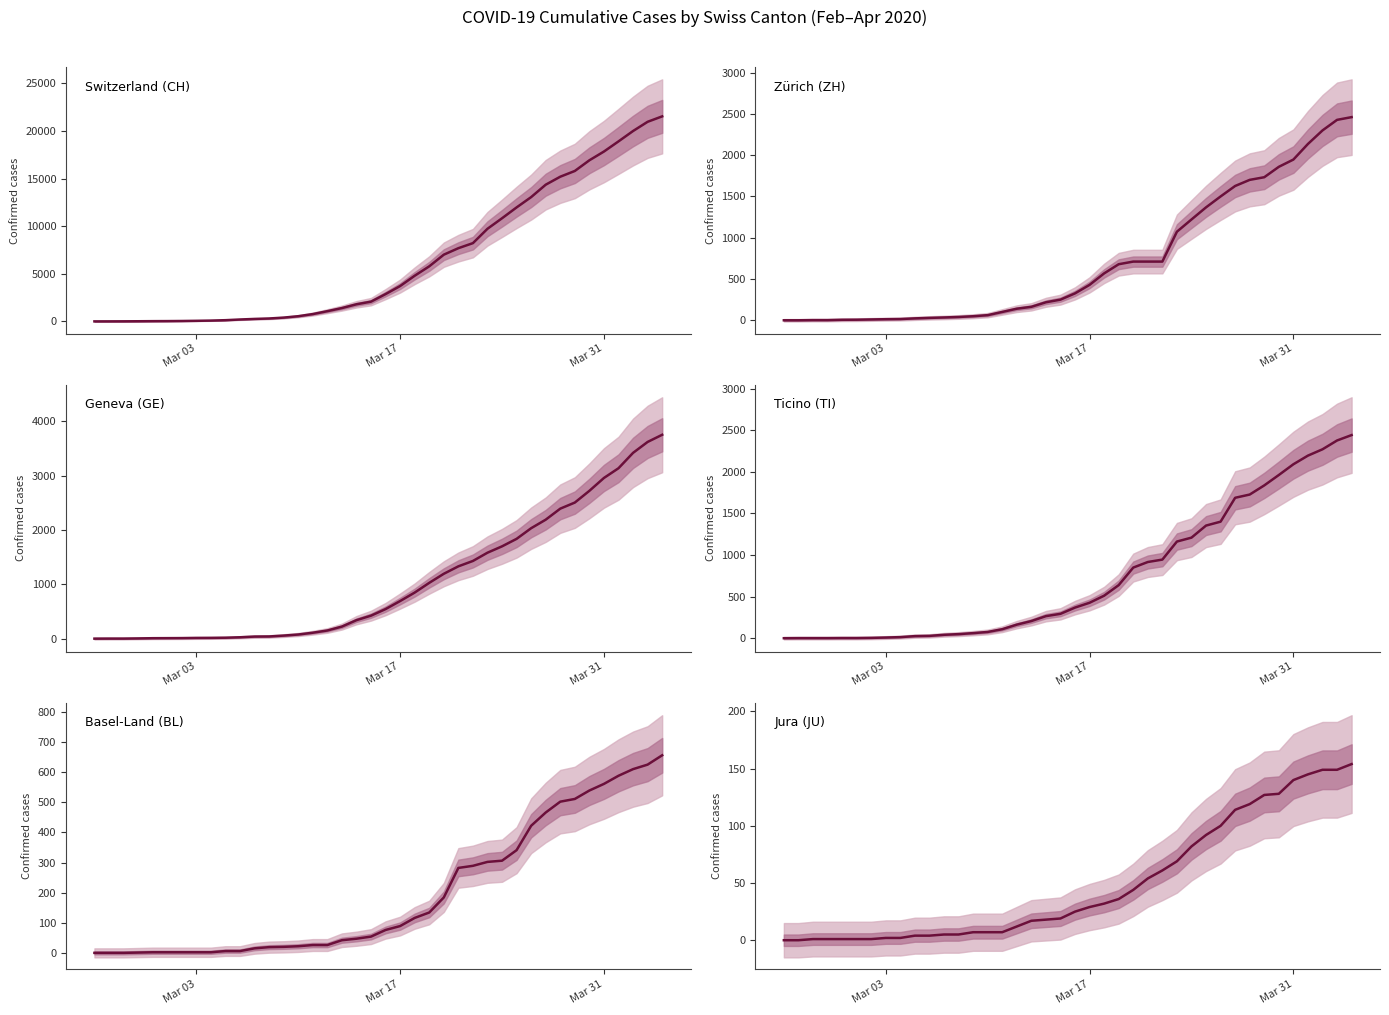

What is the difference between the maximum and minimum values in the Zürich (ZH) series?

2461